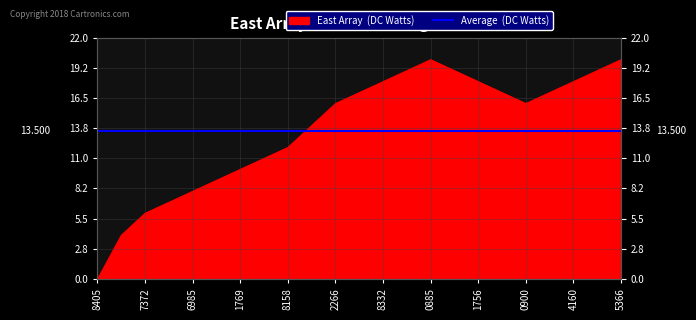

How many values are above zero?

22